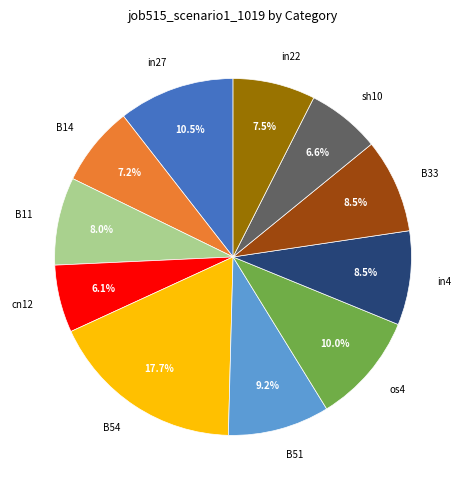

Does in27 account for over 50% of the chart?

No